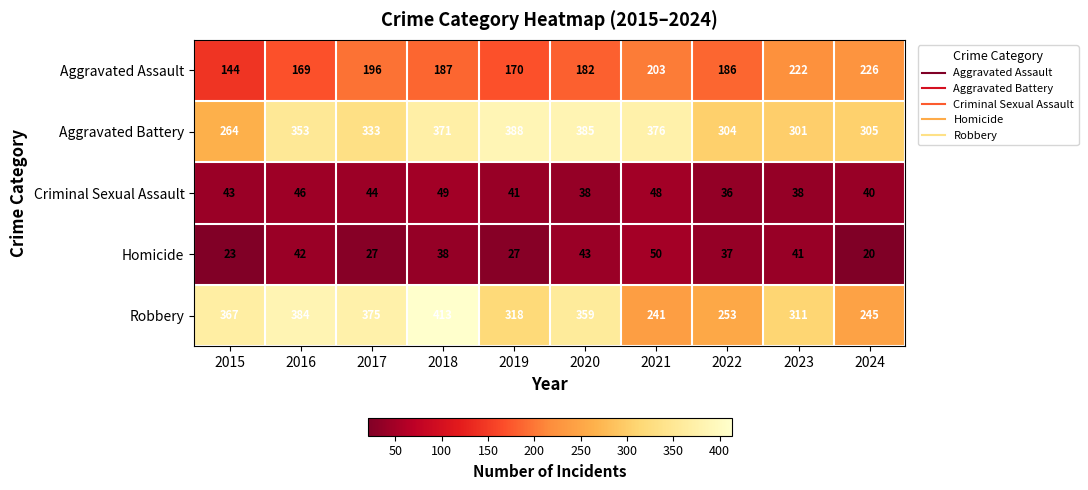

Which series changed the most between 2019 and 2022?

Aggravated Battery